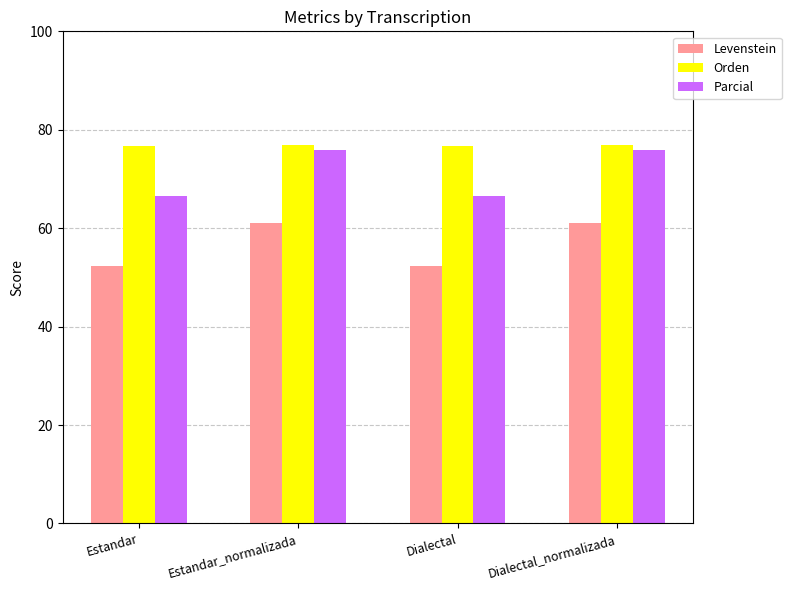

What is the average value of the Levenstein series?

56.6